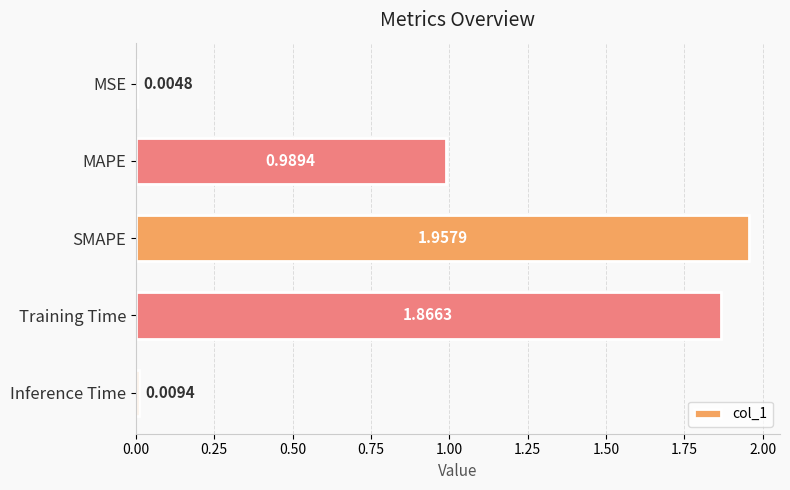

Which label corresponds to the largest value in the chart?

SMAPE